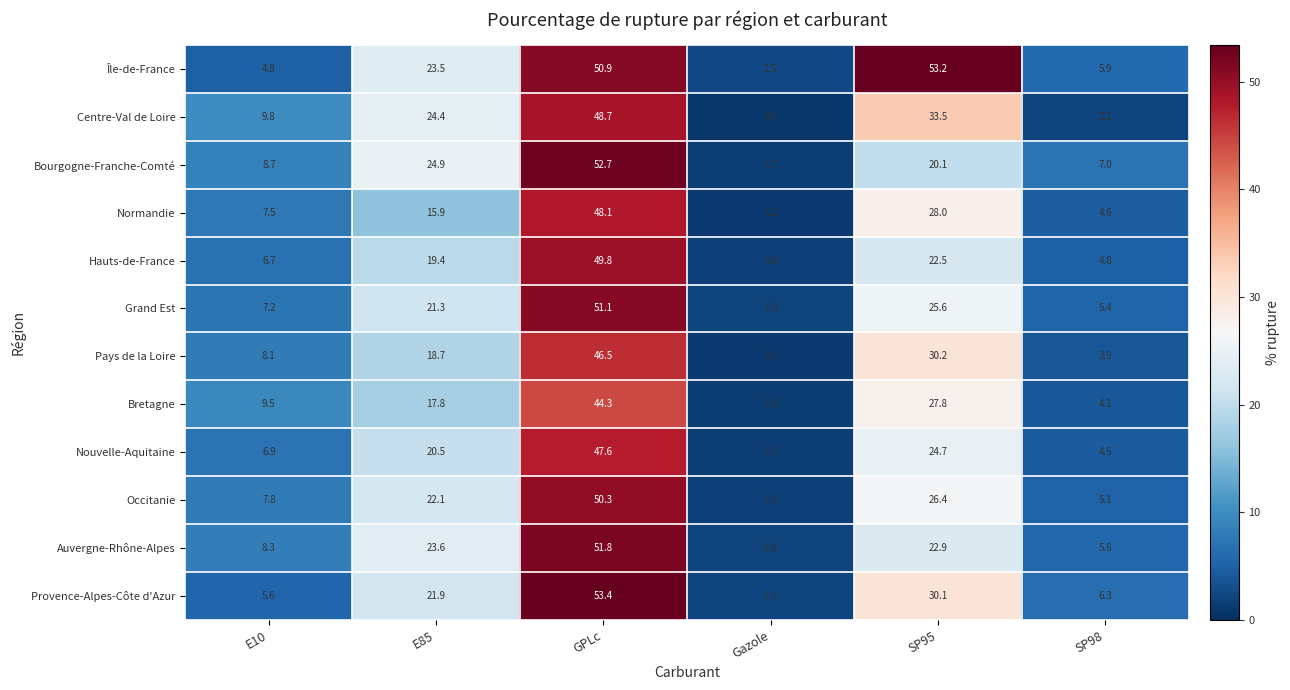

Which series has the widest spread of values?

Provence-Alpes-Côte d'Azur